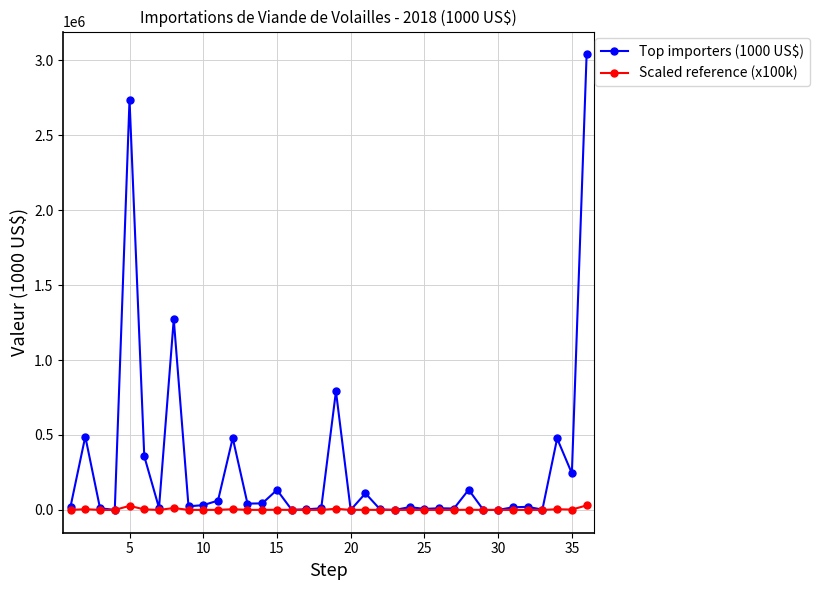

Which series has the largest total across all categories?

Top importers (1000 US$)